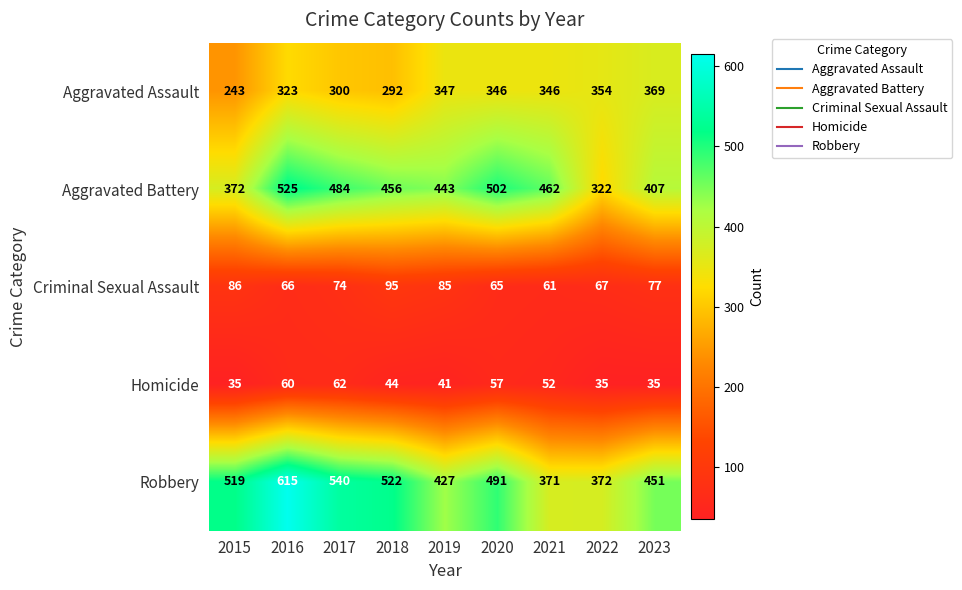

What is the spread (max minus min) of values at 2020?

445